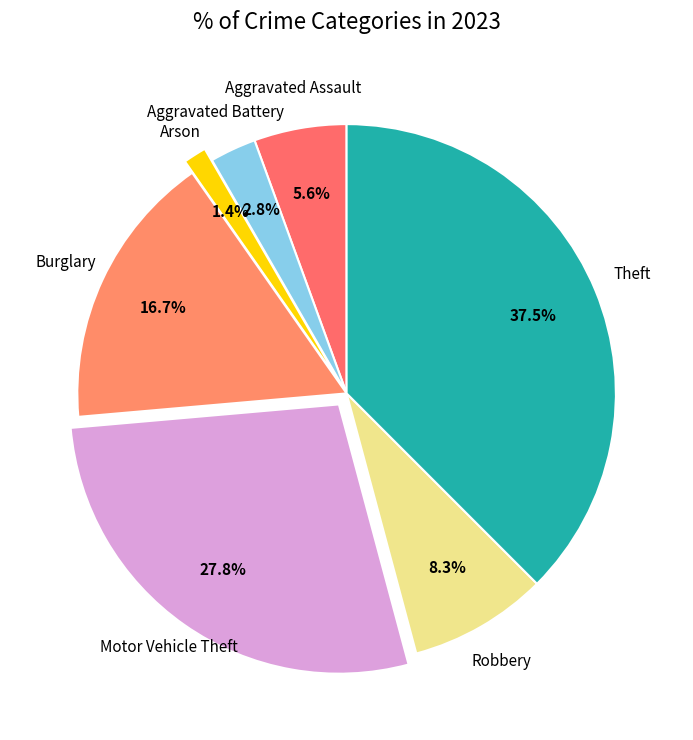

Does Motor Vehicle Theft represent more than half of the total?

No